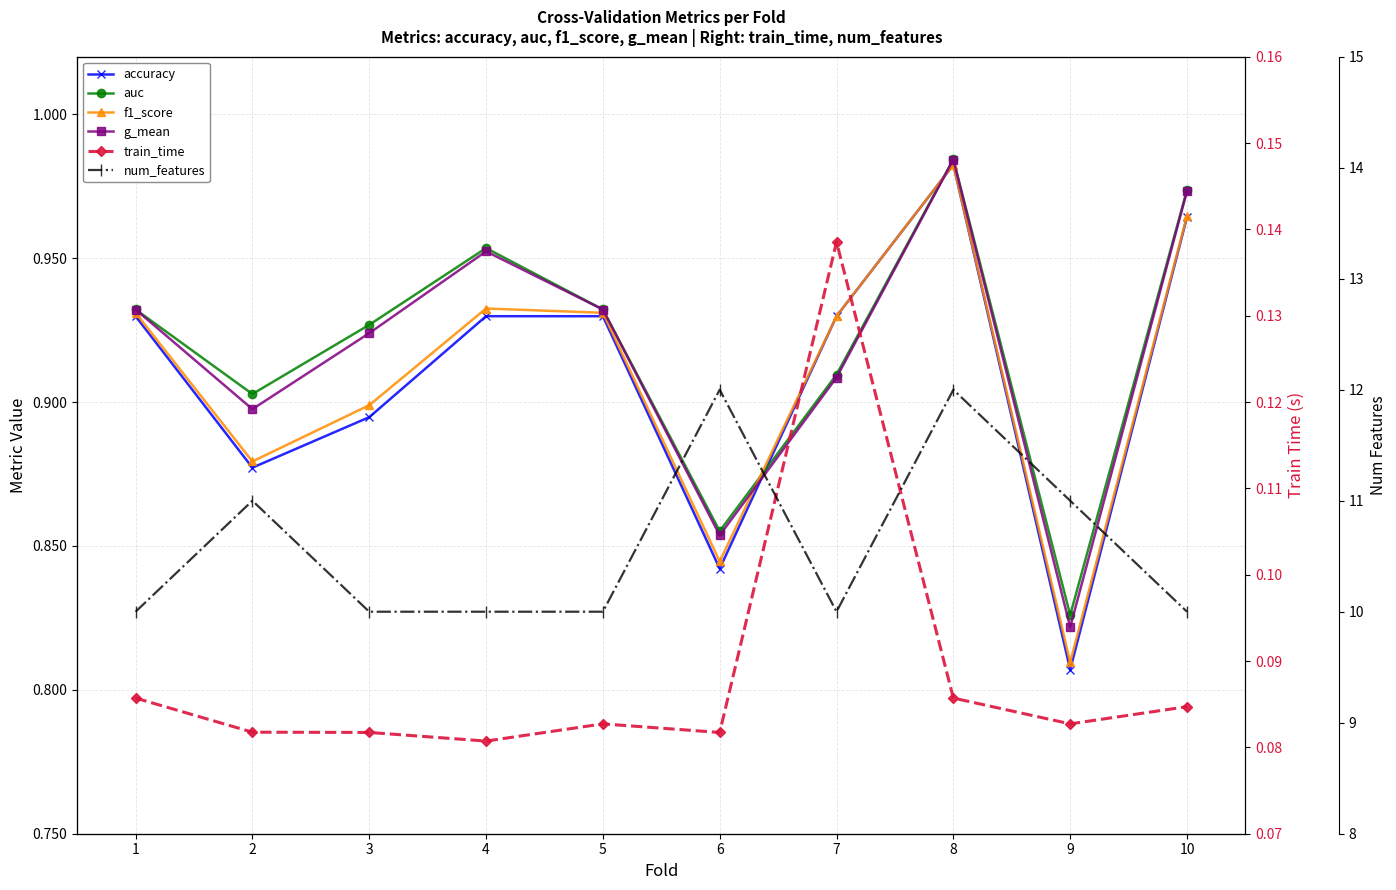

Which has a higher value, 7 or 5?

7